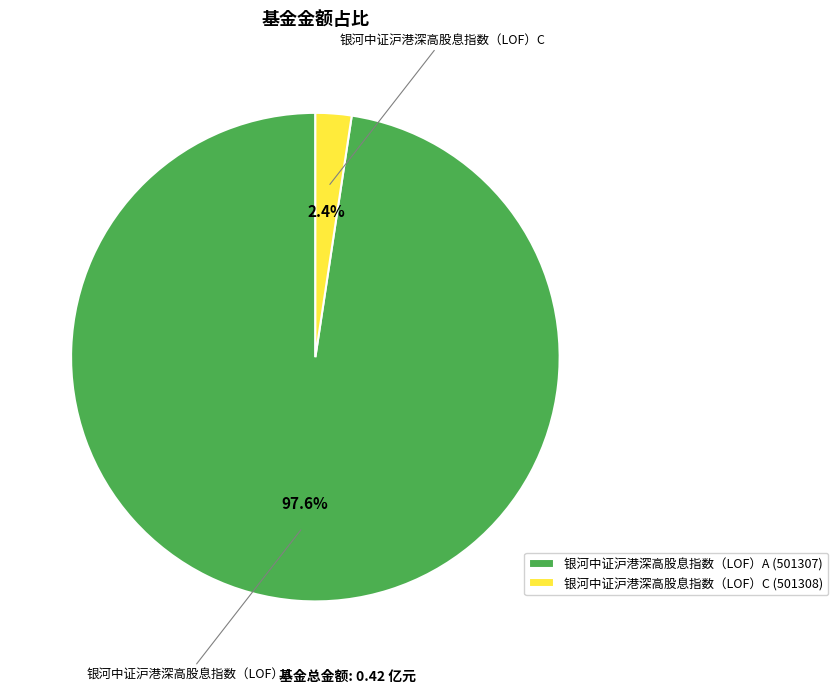

Is the sum of 银河中证沪港深高股息指数（LOF）A and 银河中证沪港深高股息指数（LOF）C greater than half?

Yes